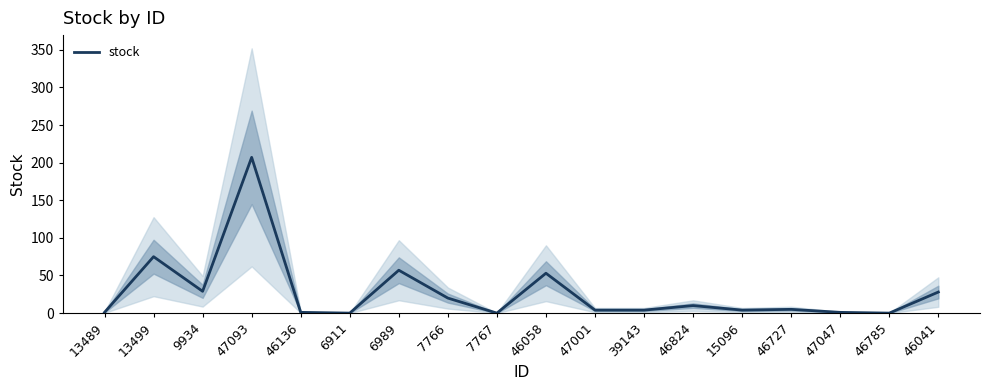

What position from the left is 46041?

18